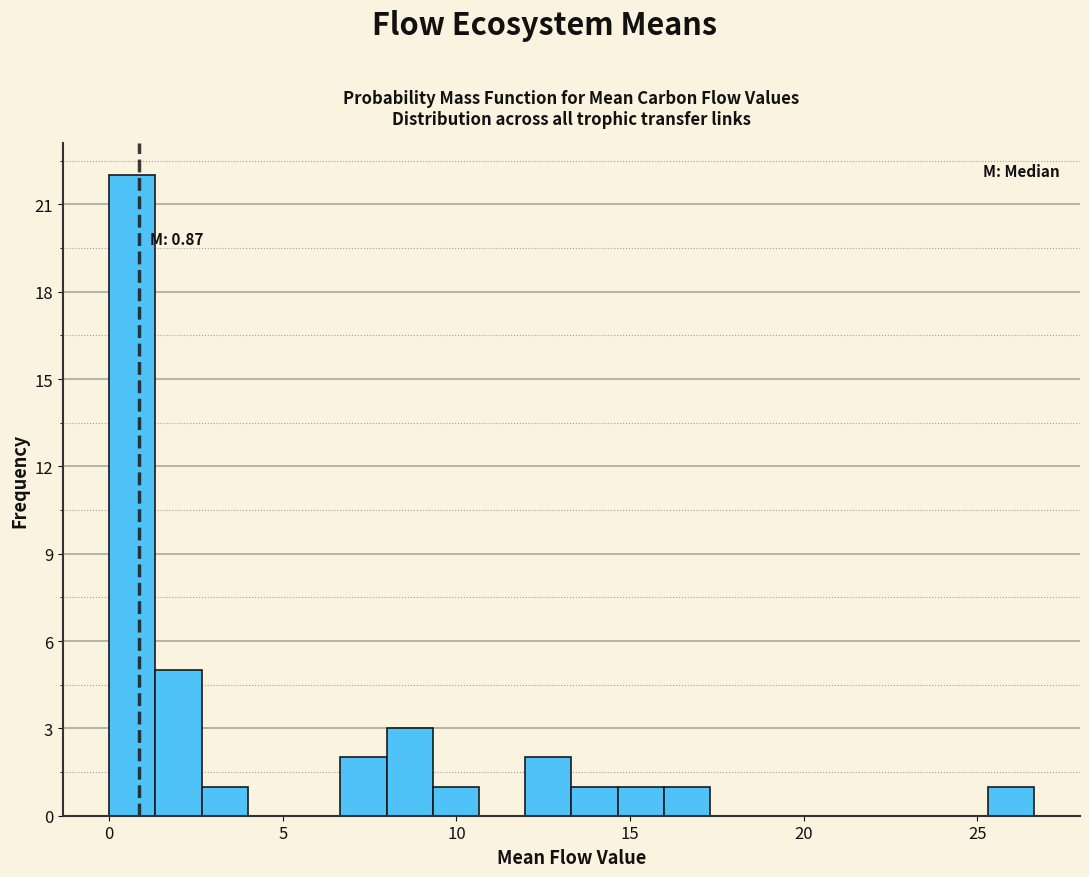

Read against the x-axis, roughly where is the centre of the tallest bar?

0.5